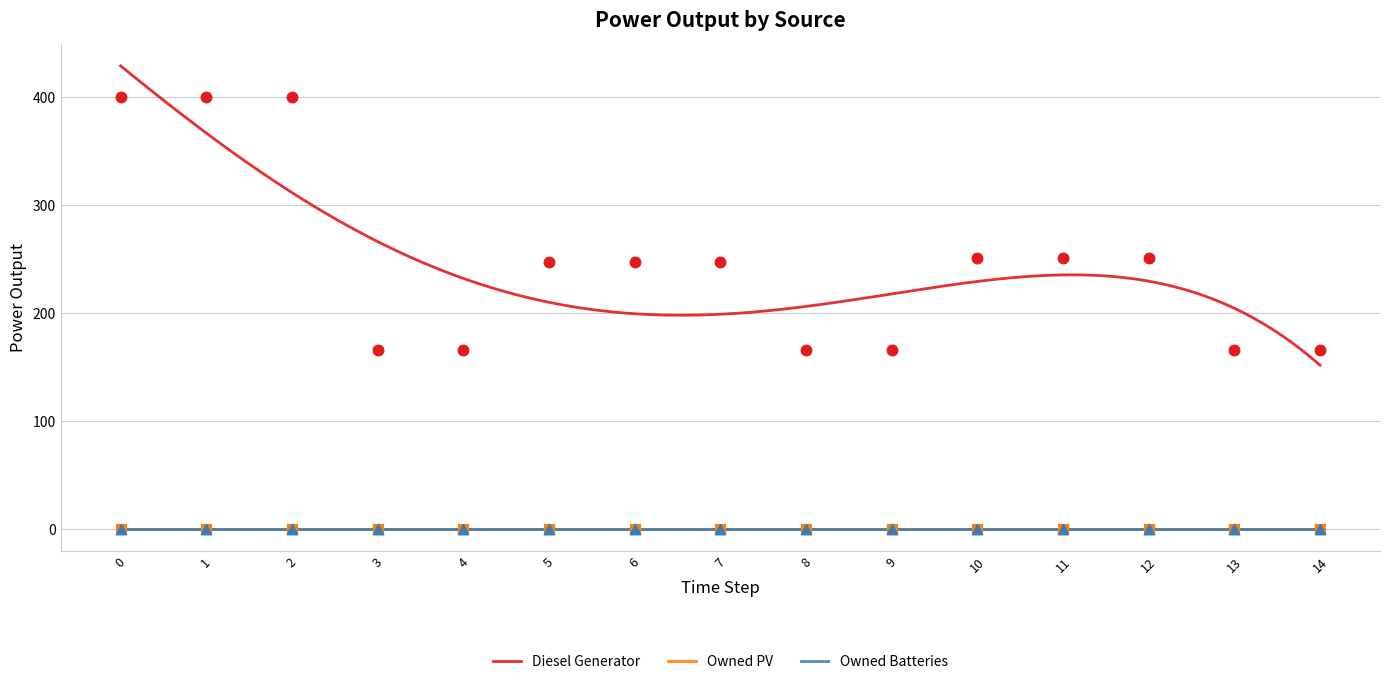

Which series reaches the maximum Y coordinate?

Diesel Generator